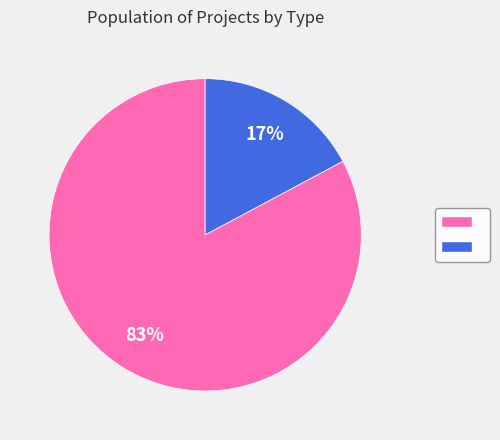

To the nearest percent, what is the average slice percentage?

50%